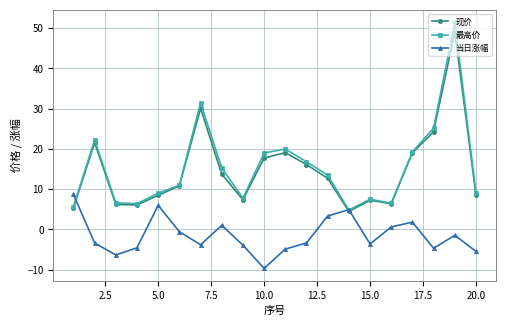

What is the greatest value displayed?

51.5